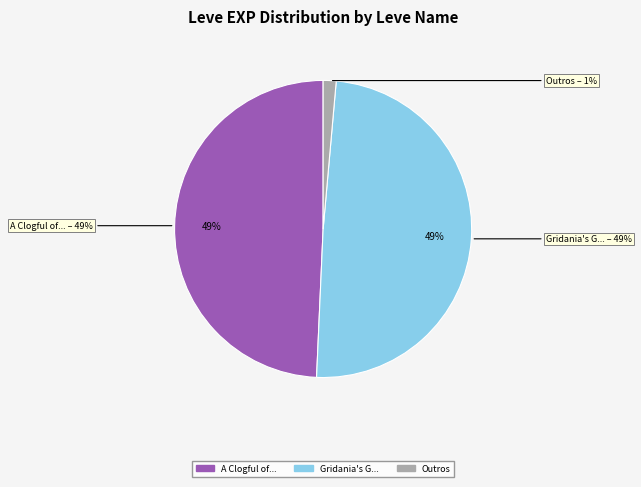

True or false: Touch and Heal accounts for 11% of the total.

False